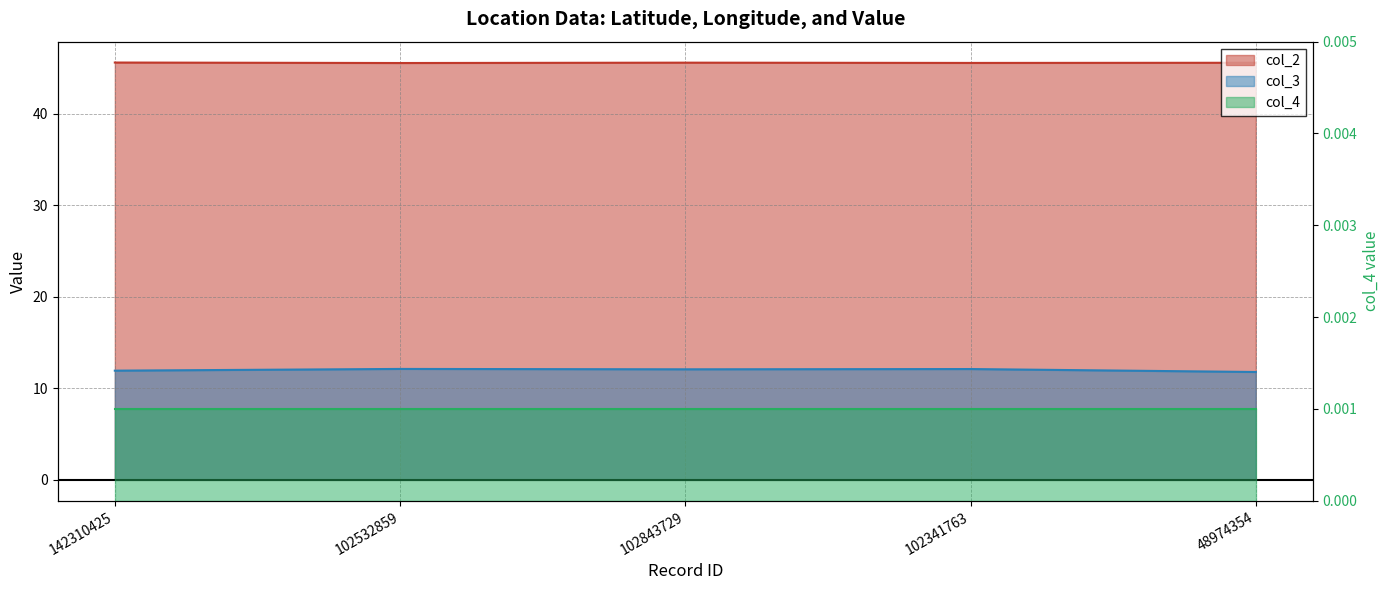

What is the label of the 2nd point from the right?

102341763